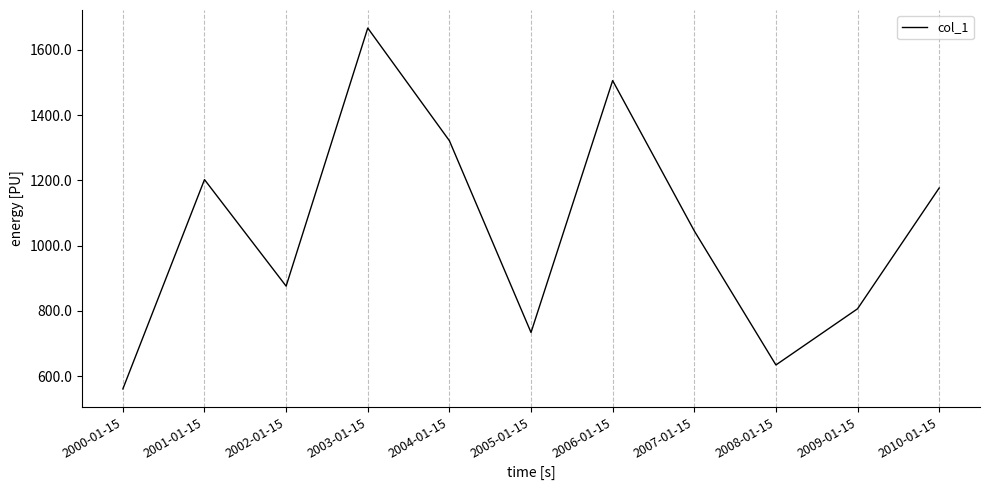

Rank the categories by value from lowest to highest.

2000-01-15, 2008-01-15, 2005-01-15, 2009-01-15, 2002-01-15, 2007-01-15, 2010-01-15, 2001-01-15, 2004-01-15, 2006-01-15, 2003-01-15